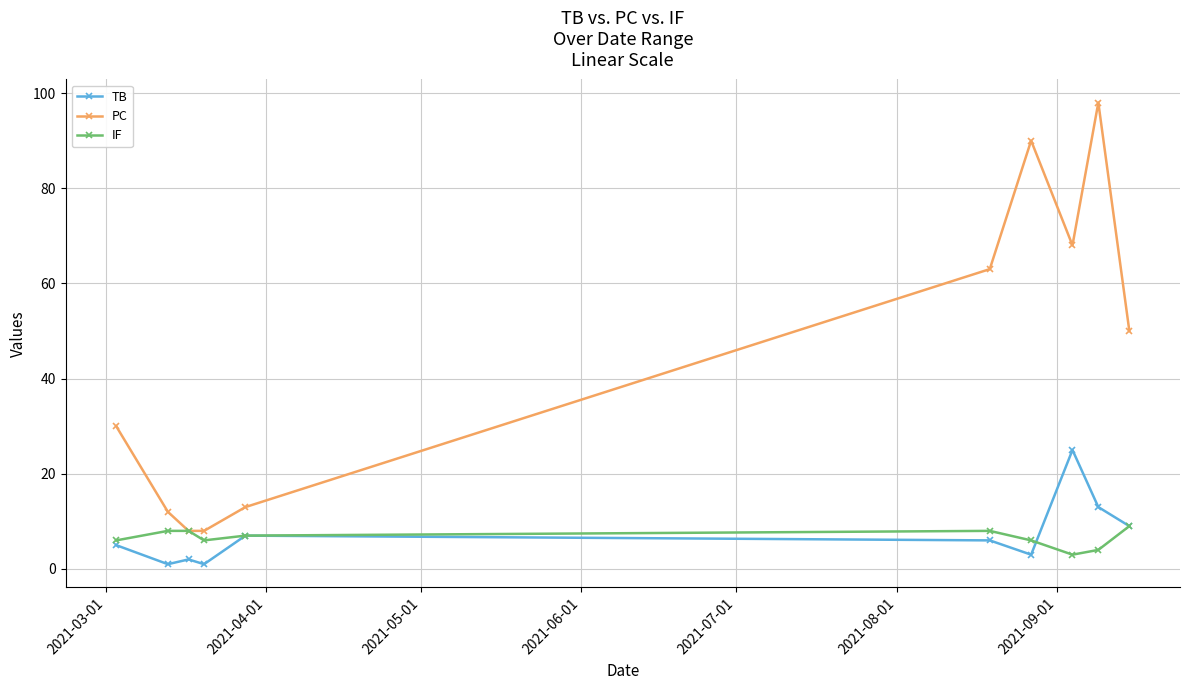

Does the chart have visible grid lines?

Yes